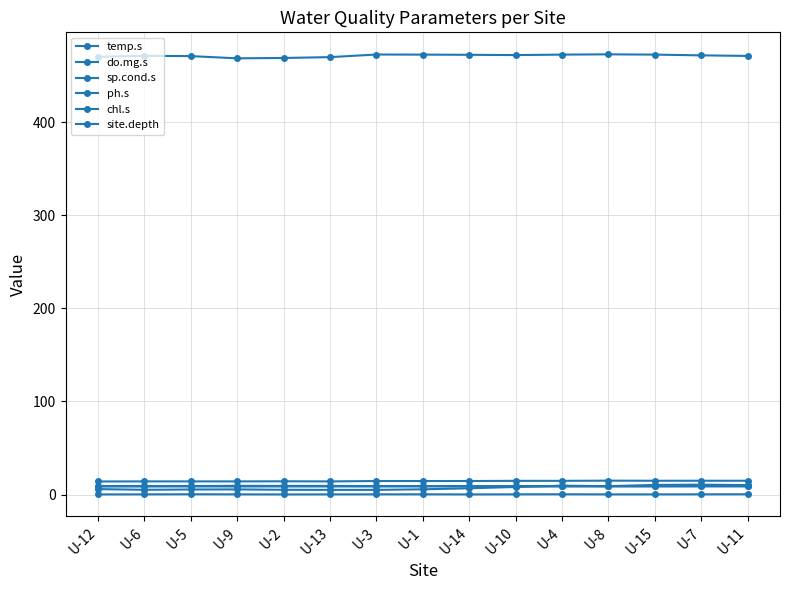

How many distinct data groups are displayed?

6